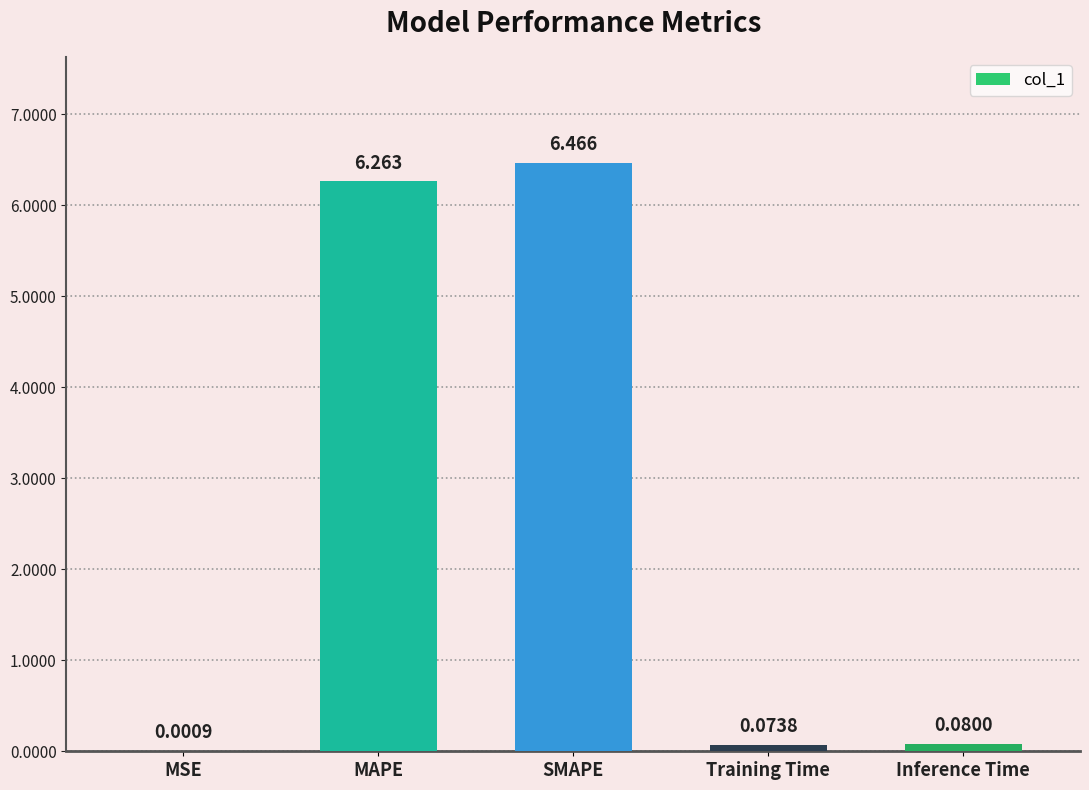

Between MSE and Inference Time, which is larger?

Inference Time